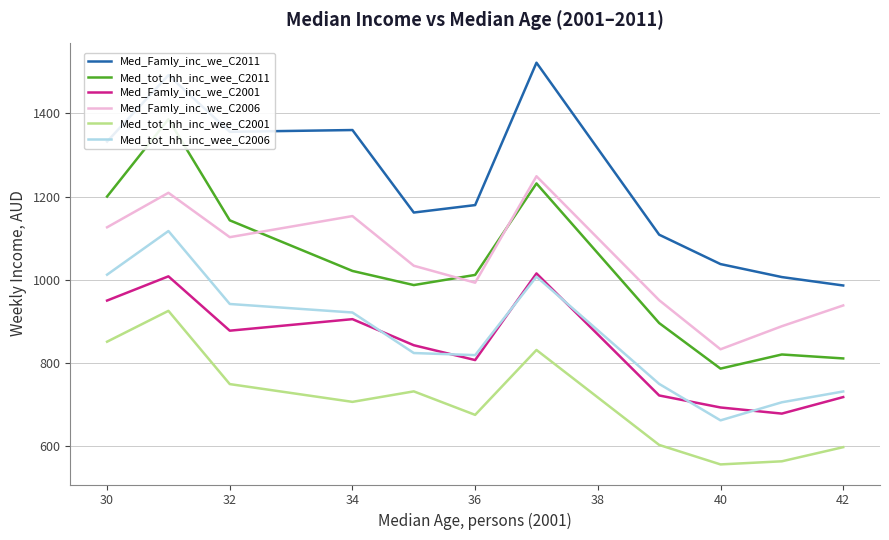

True or false: Med_Famly_inc_we_C2006 and Med_Famly_inc_we_C2011 intersect in this chart.

False